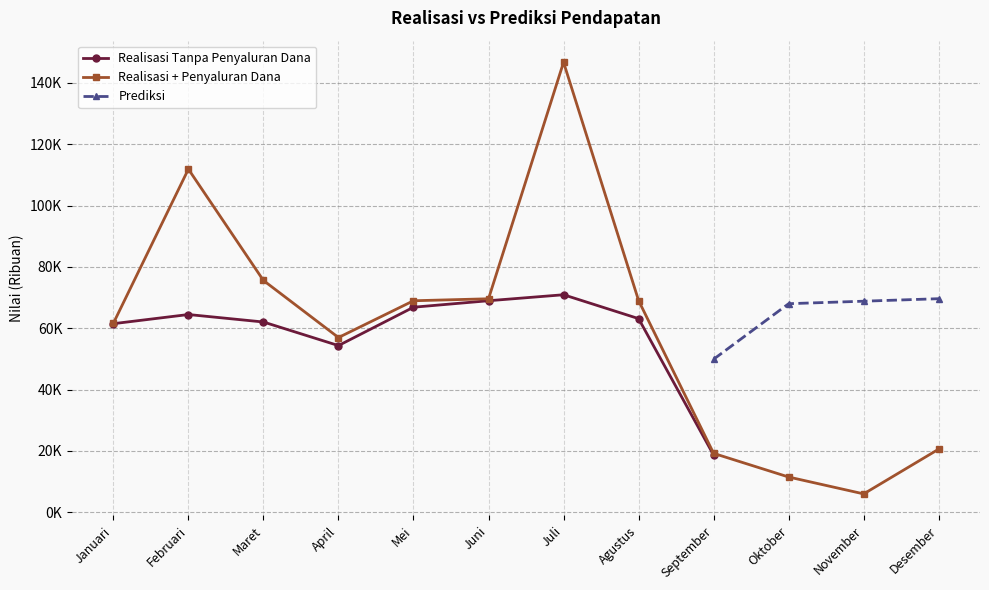

How many positive values does the Realisasi Tanpa Penyaluran Dana series have?

9